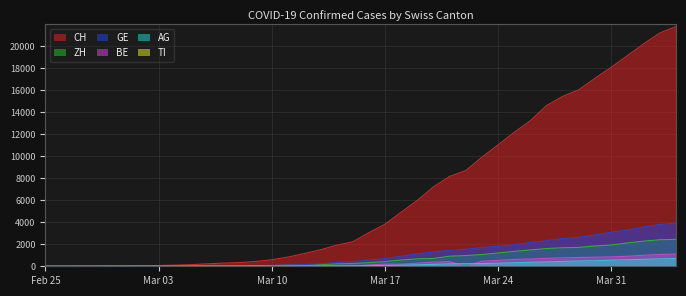

What value does the BE series have at 2020-03-20?

377